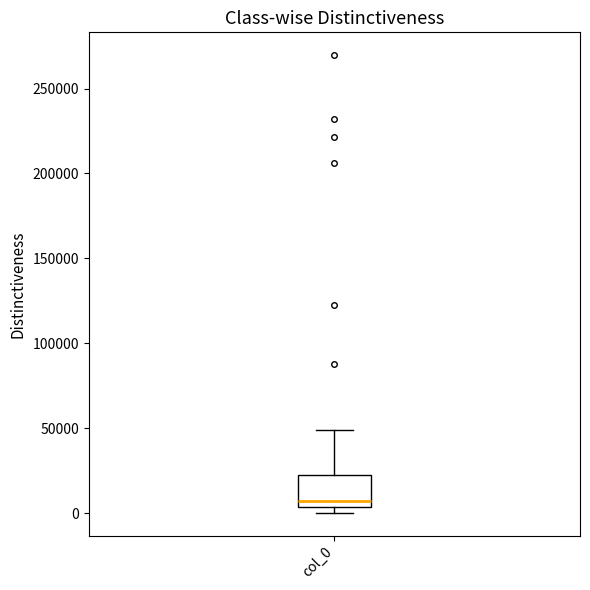

Read this box plot against the y-axis: the position of the median line, the range covered by the box, and the ends of both whiskers. The values are not printed on the chart, so give them approximately, as read against the axis.

median 5000 (just above the box's lower edge), box 5000 to 20000, whiskers 0 to 50000